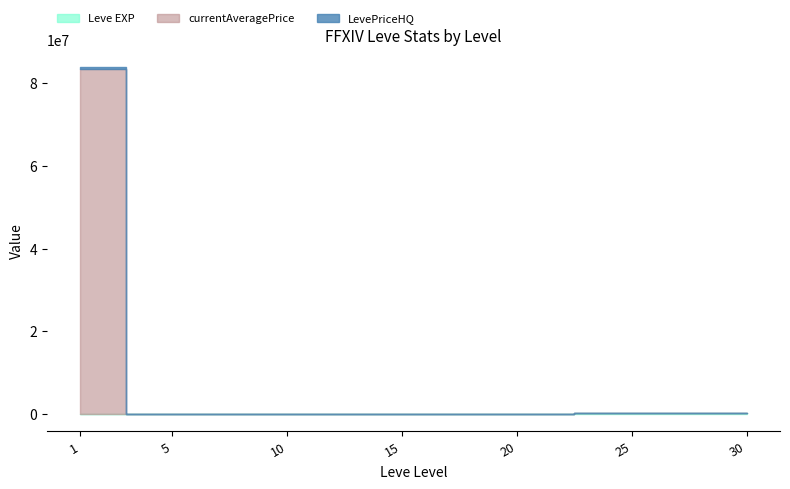

What is the maximum value shown in the chart?

83333400